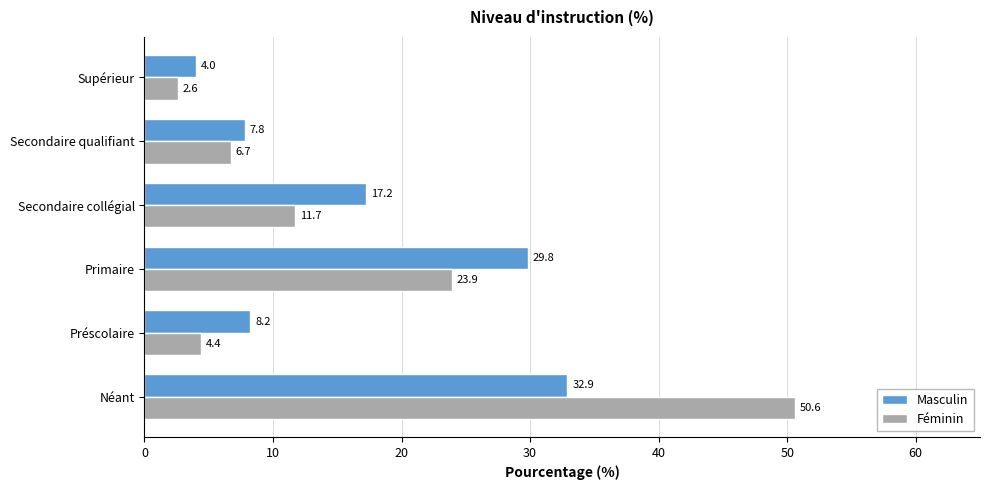

What is the minimum value for Masculin?

4.0